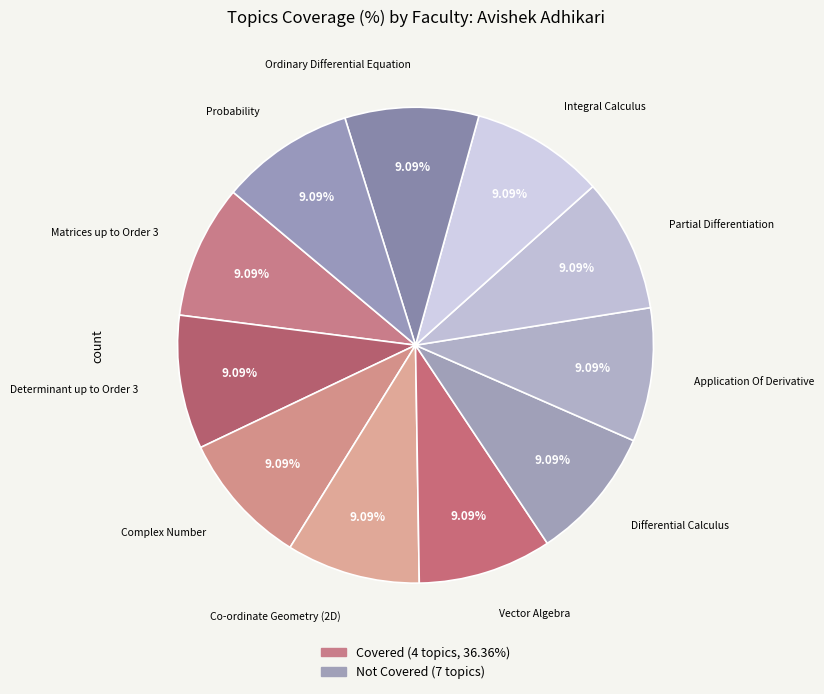

Rank the categories by value from lowest to highest.

Differential Calculus, Application Of Derivative, Partial Differentiation, Integral Calculus, Ordinary Differential Equation, Probability, Matrices up to Order 3, Determinant up to Order 3, Complex Number, Co-ordinate Geometry (2D), Vector Algebra